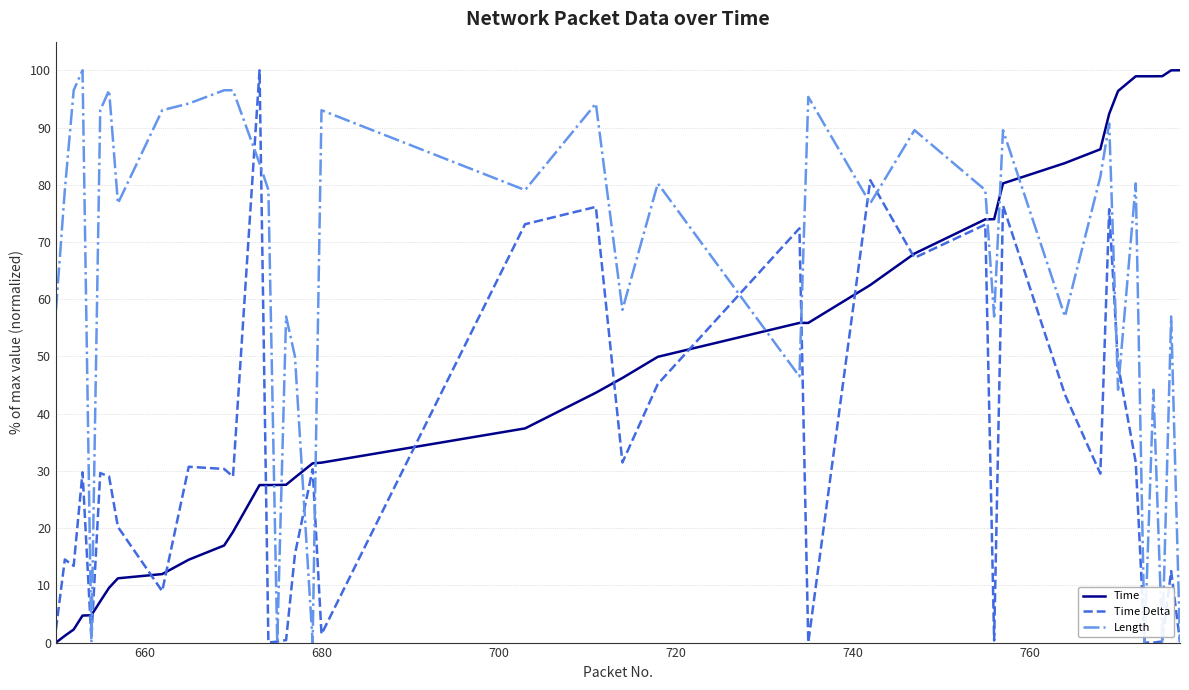

True or false: Length and Time cross at least once.

True